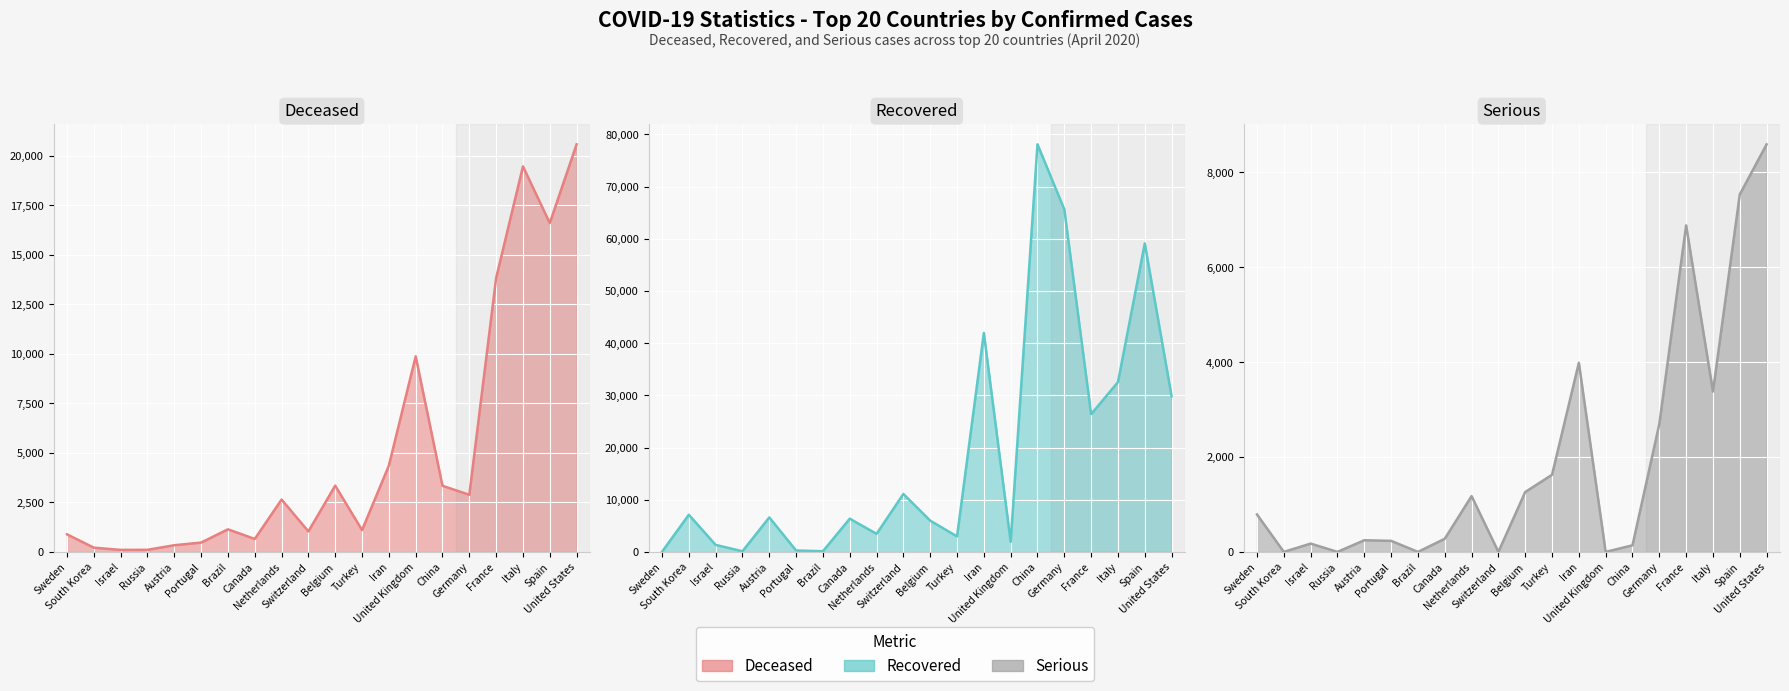

What position from the right is Portugal?

6